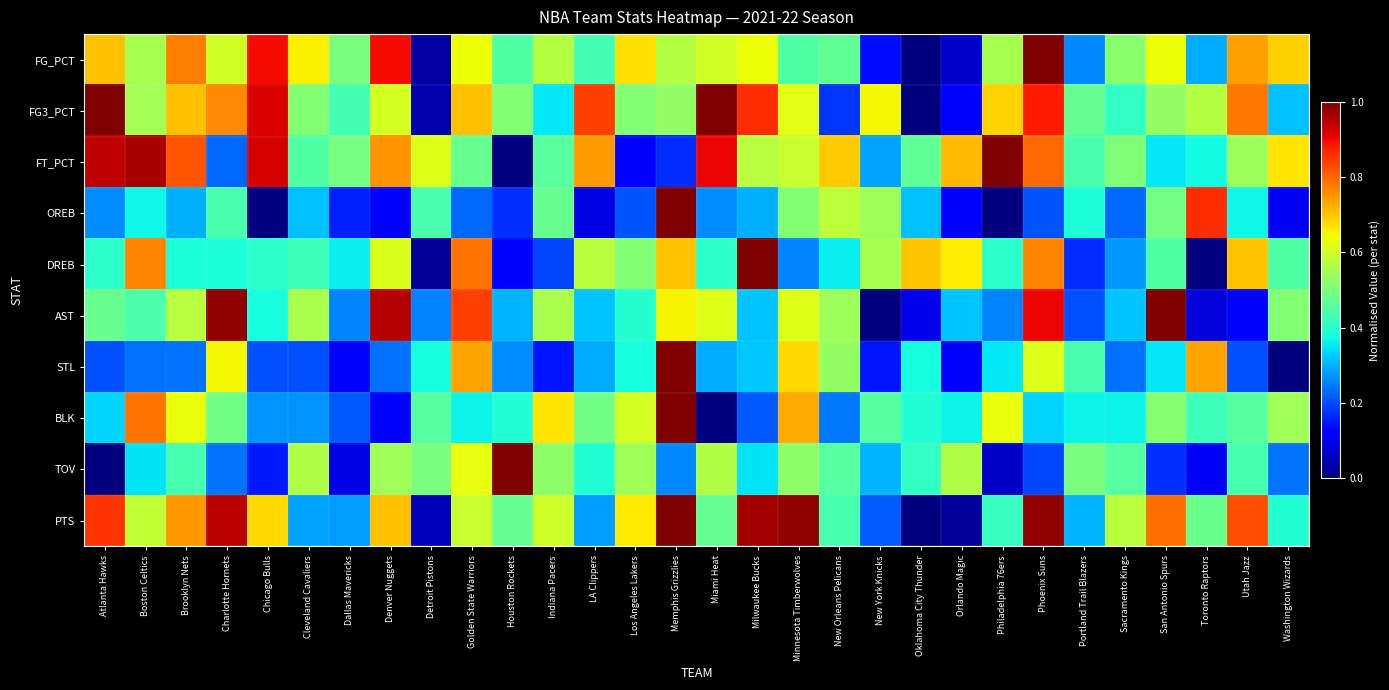

What is the difference between the highest and lowest values at Cleveland Cavaliers?

0.4